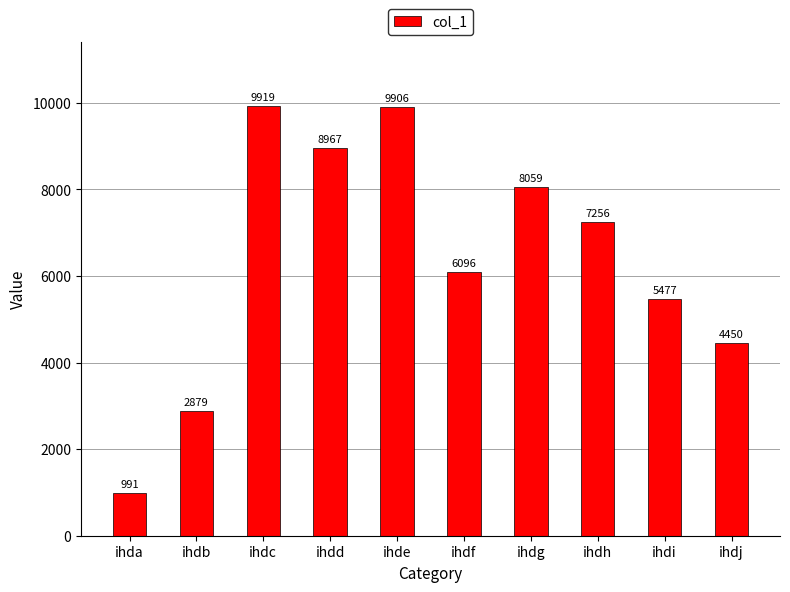

Rank the categories by value from highest to lowest.

ihdc, ihde, ihdd, ihdg, ihdh, ihdf, ihdi, ihdj, ihdb, ihda